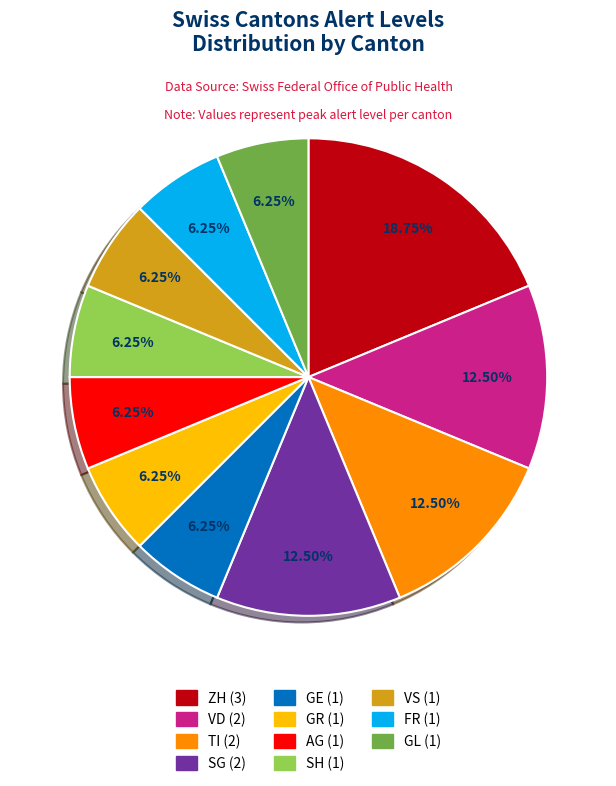

Is there any slice that represents more than half of the pie?

No